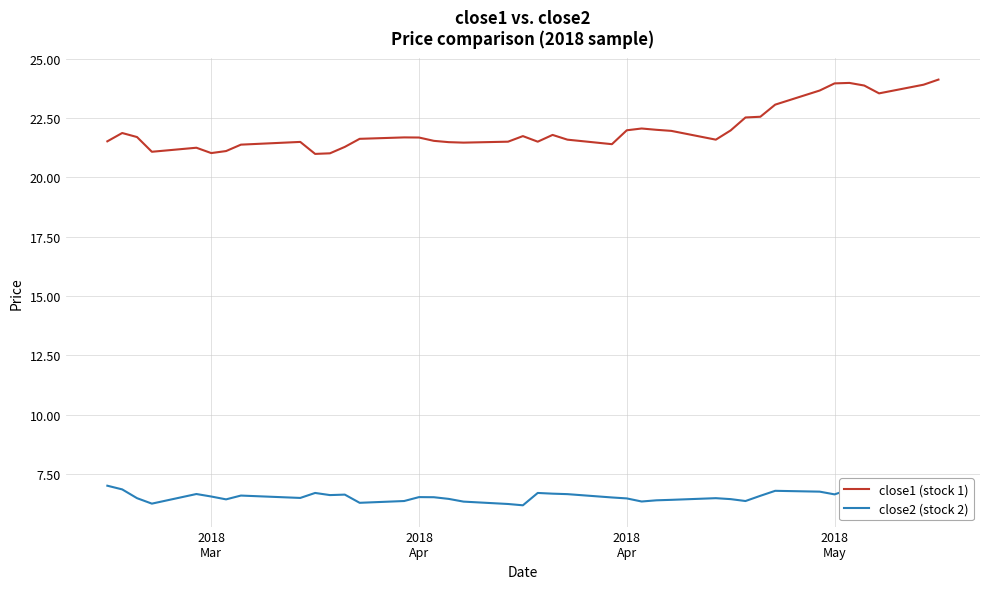

What is the difference between the highest and lowest values at 2018 Apr?

15.1